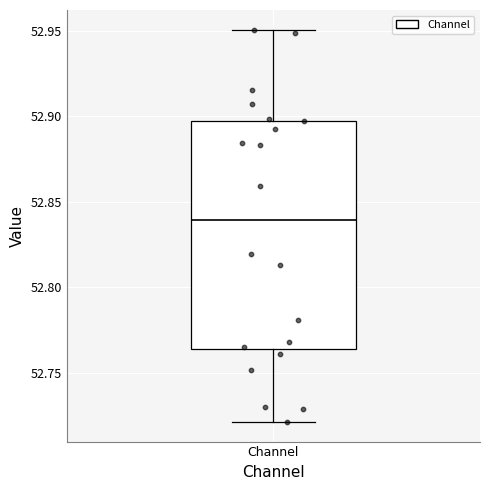

Read this box plot against the y-axis: the position of the median line, the range covered by the box, and the ends of both whiskers. The values are not printed on the chart, so give them approximately, as read against the axis.

median 52.840, box 52.765 to 52.895, whiskers 52.720 to 52.950